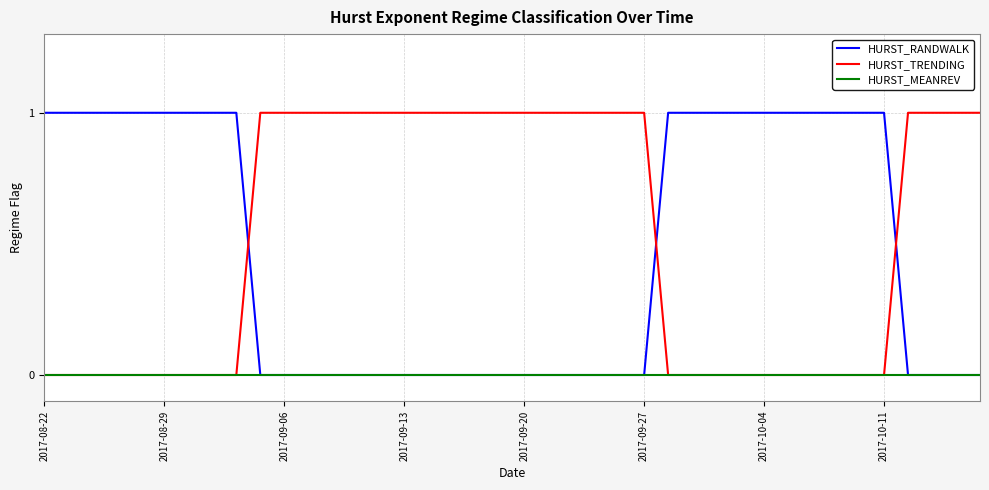

After their last crossing, which series has the higher values: HURST_RANDWALK or HURST_TRENDING?

HURST_TRENDING